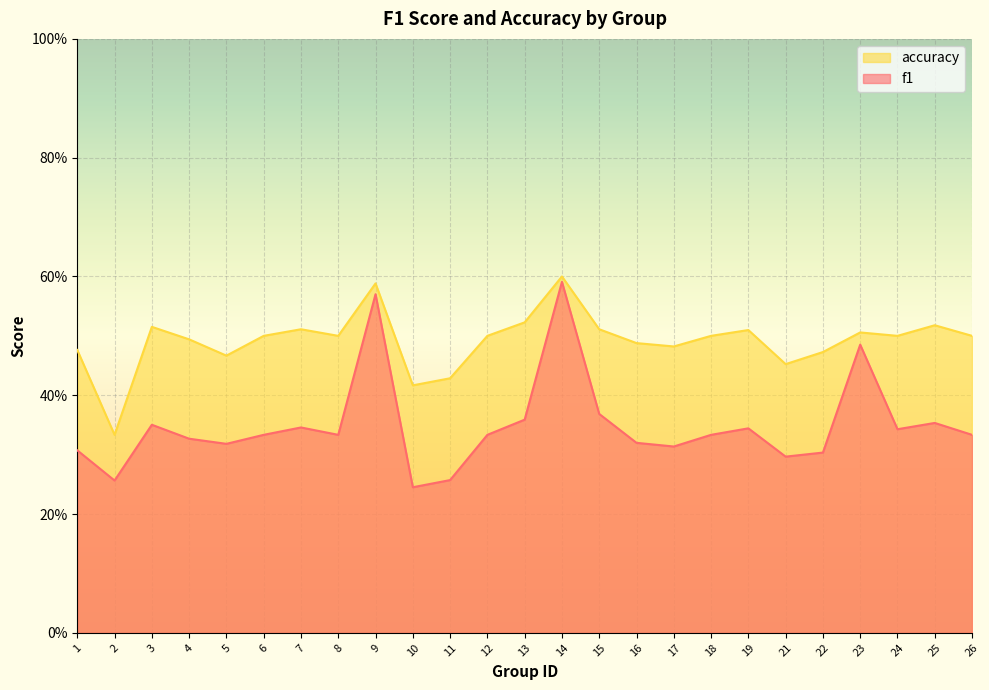

Is it true that accuracy equals 0.6 at 1?

False